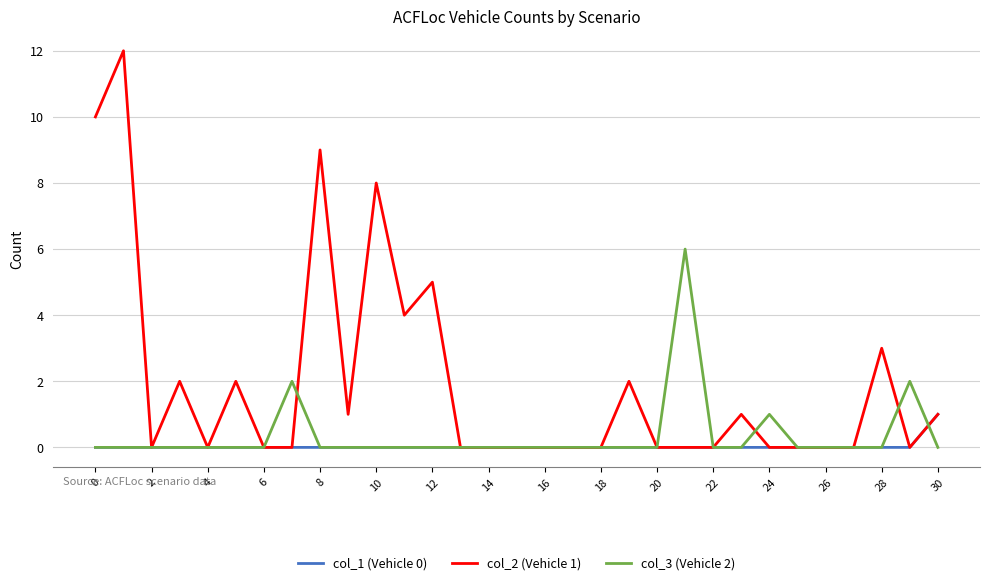

What is the greatest value displayed?

12